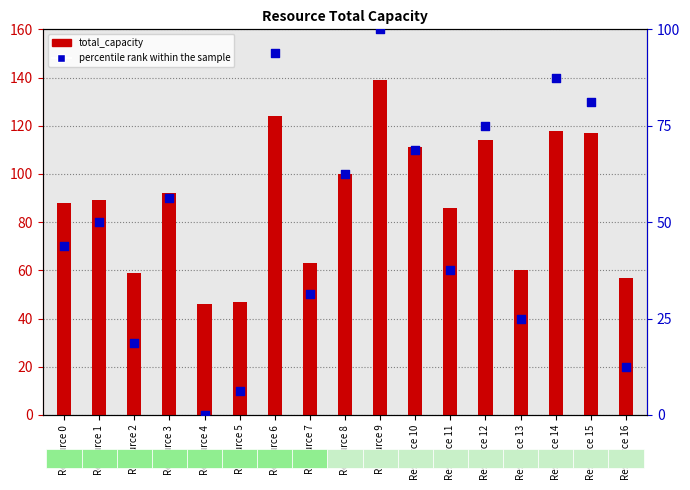

Which series has the largest total across all categories?

total_capacity